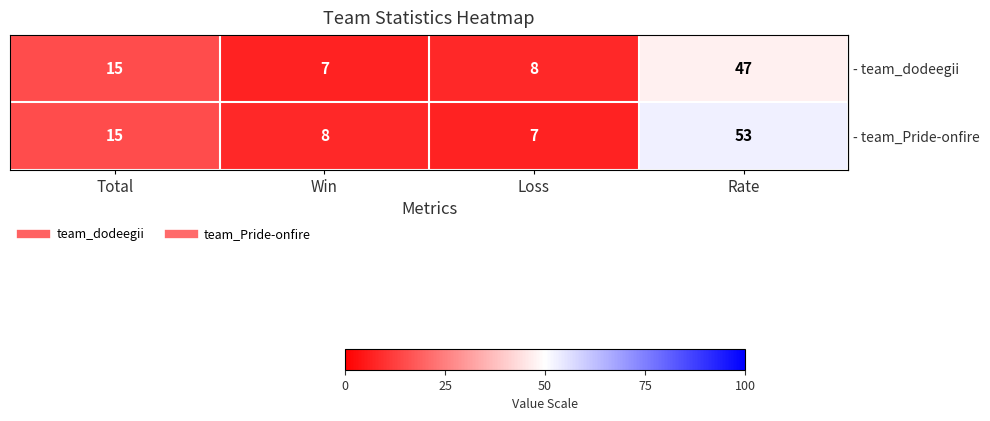

What is the total value across all series at Loss?

15